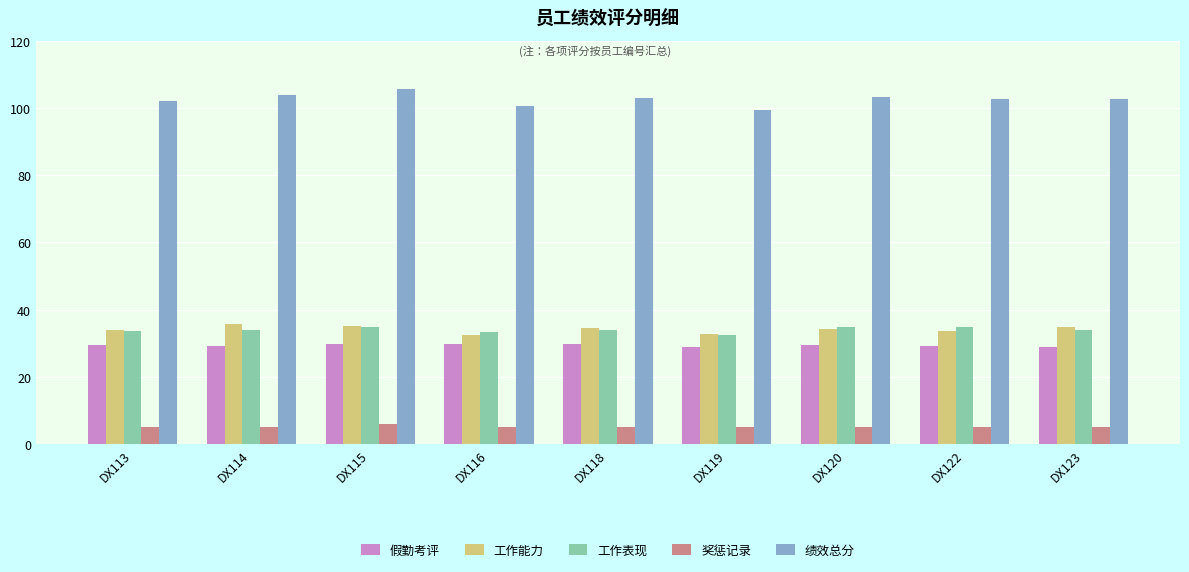

What is the difference between the second highest and second lowest values in the 工作能力 series?

2.3